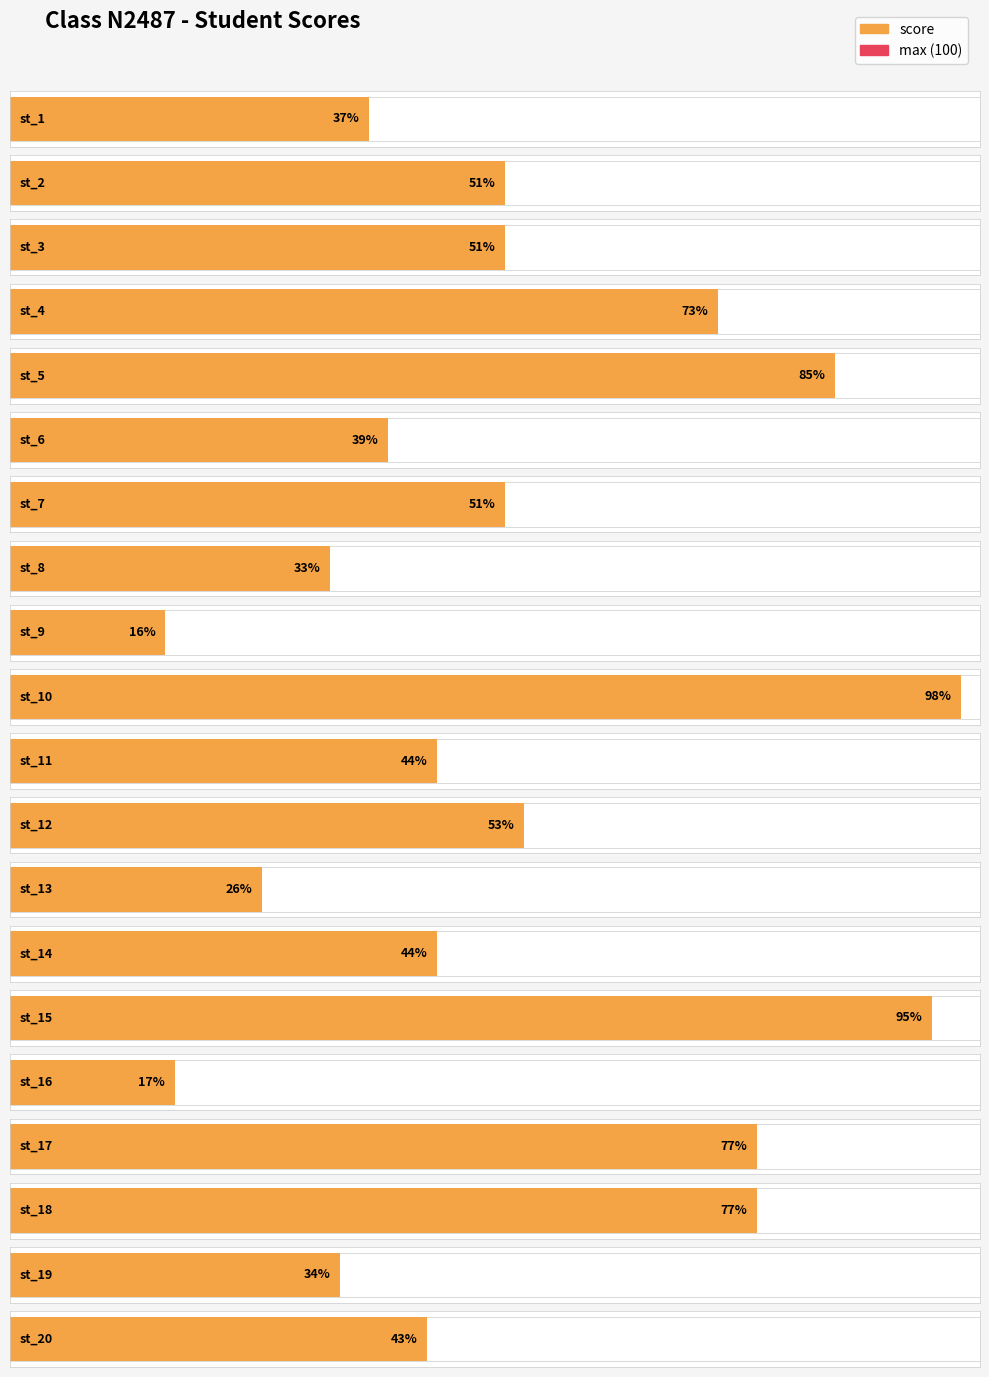

Which has a higher value, st_7 or st_1?

st_7